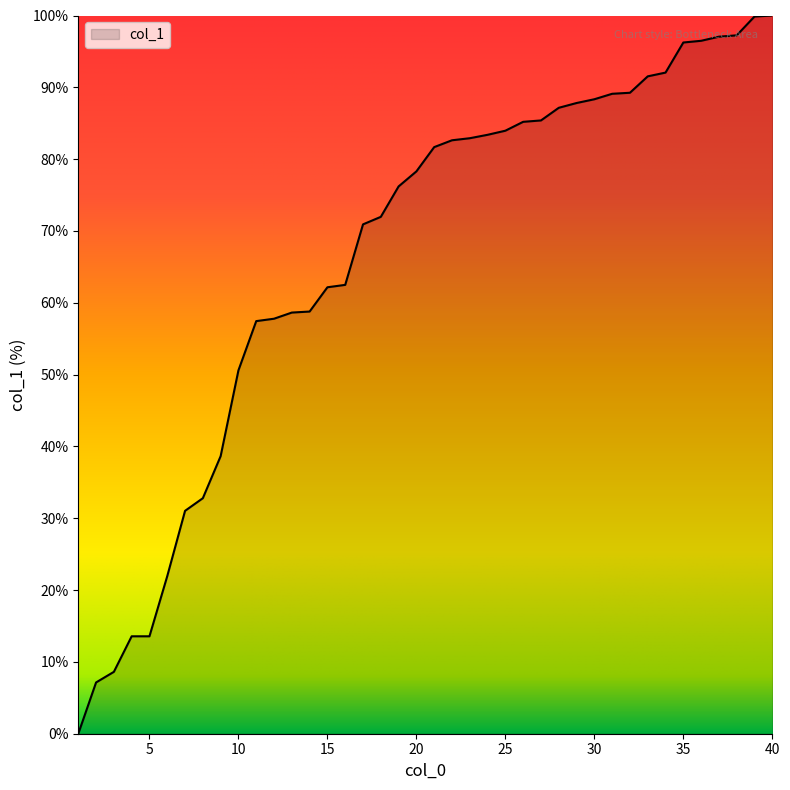

What is the difference between the maximum and minimum values?

100.0